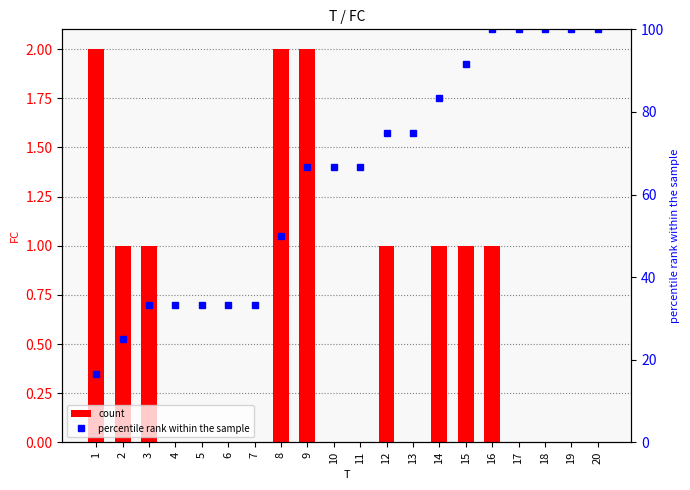

What is the average value of the percentile rank within the sample series?

64.2